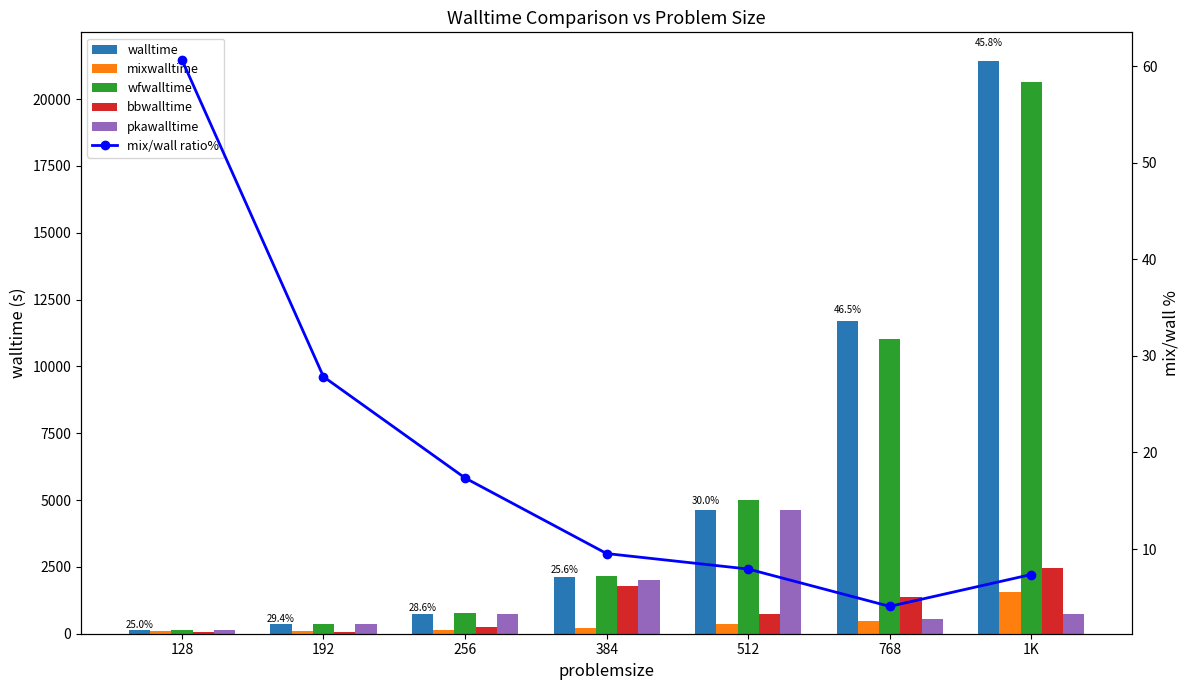

Which series changed the most between 128 and 192?

walltime